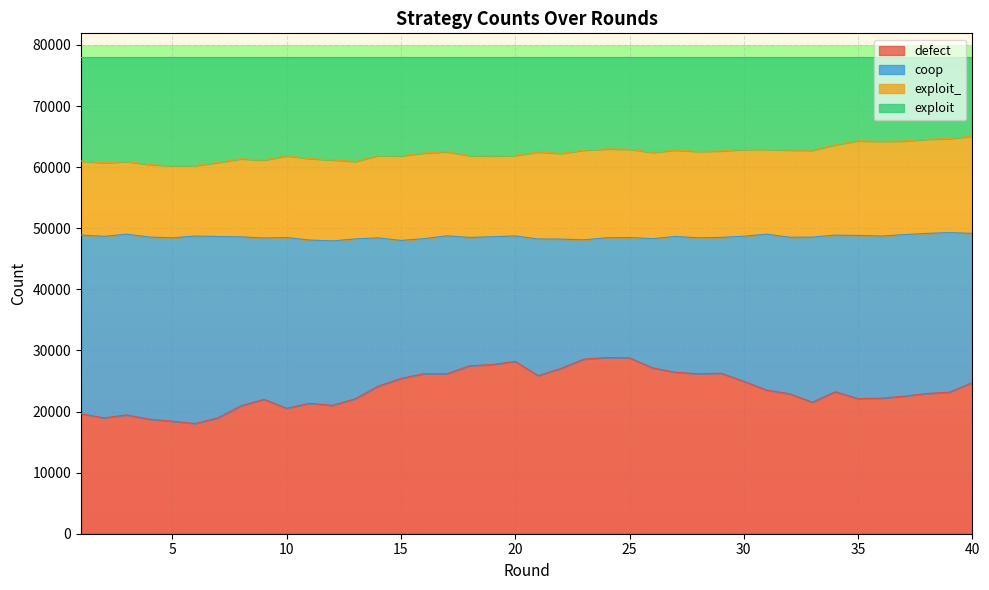

What is the difference between the maximum and minimum values in the defect series?

10812